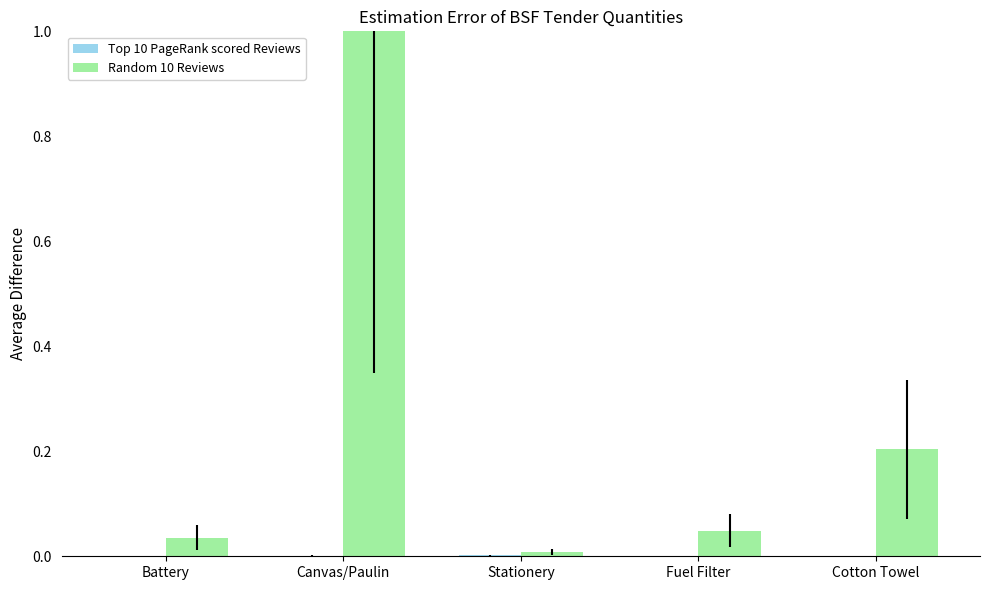

What is the maximum value for Random 10 Reviews?

1.0